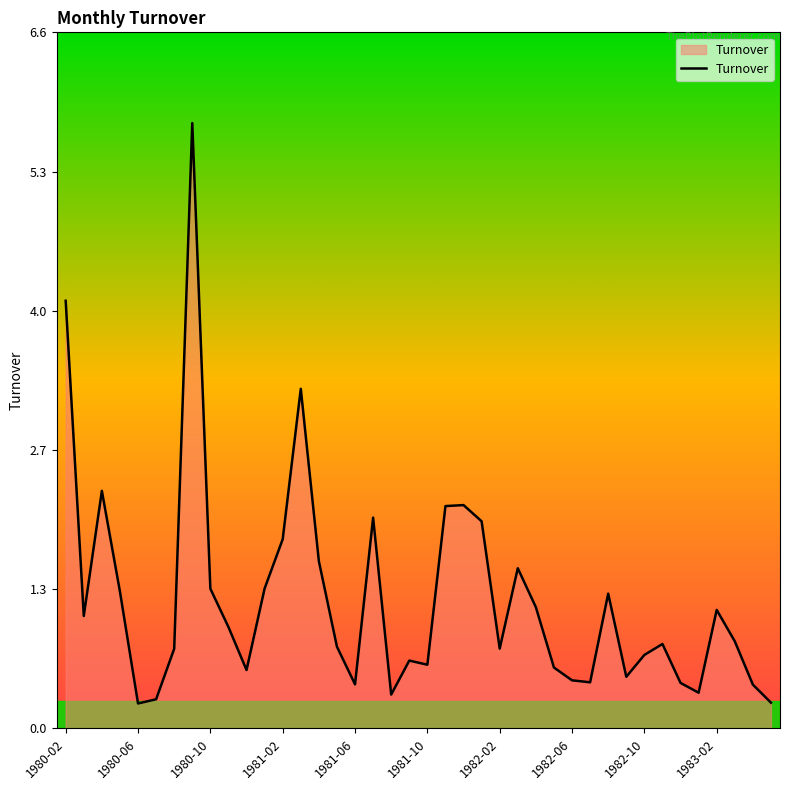

What is the difference between the maximum and minimum values?

5.5